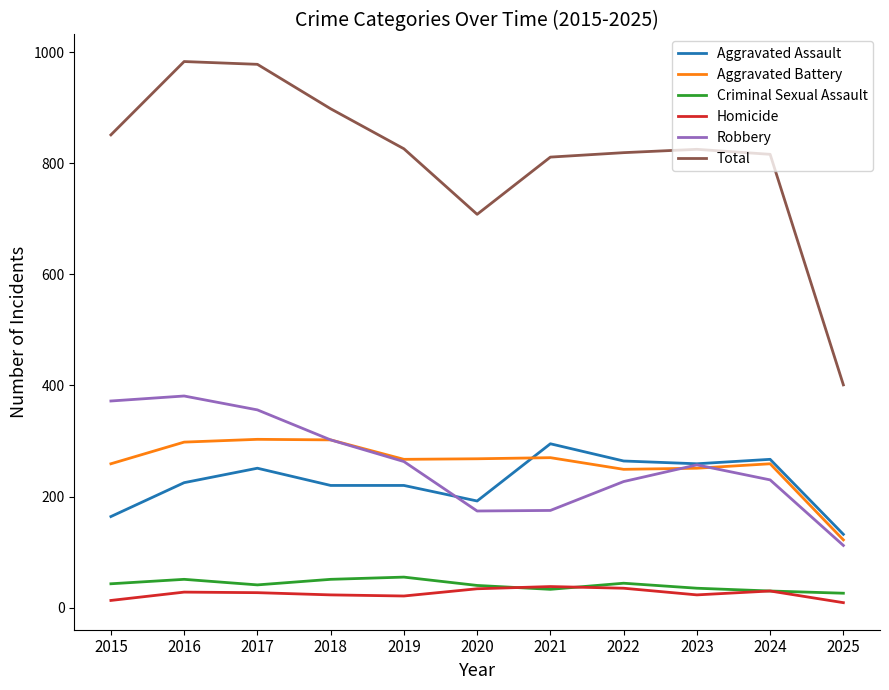

Is the value of Robbery at 2024 greater than the value of Criminal Sexual Assault at 2018?

Yes